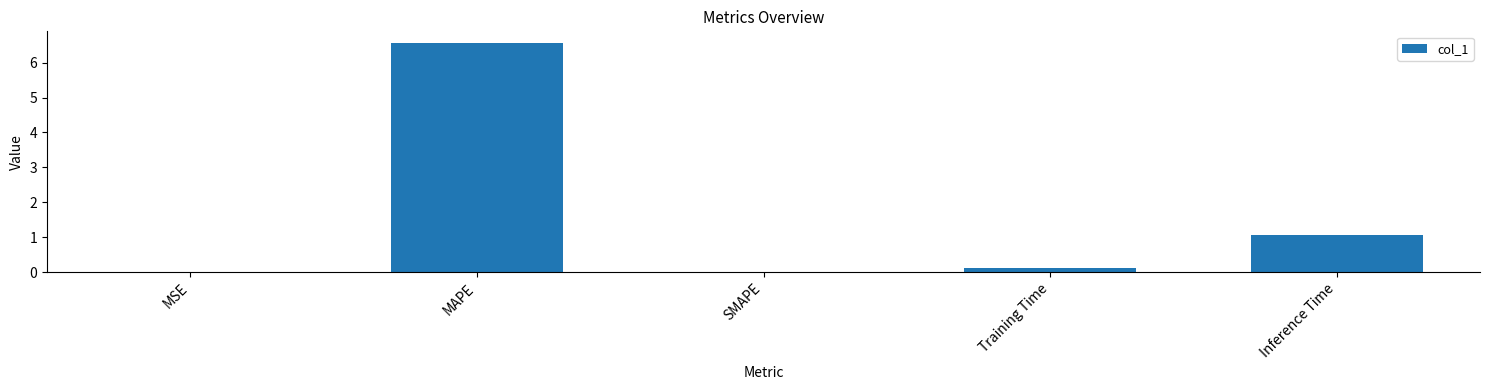

What is the sum of all values?

7.8